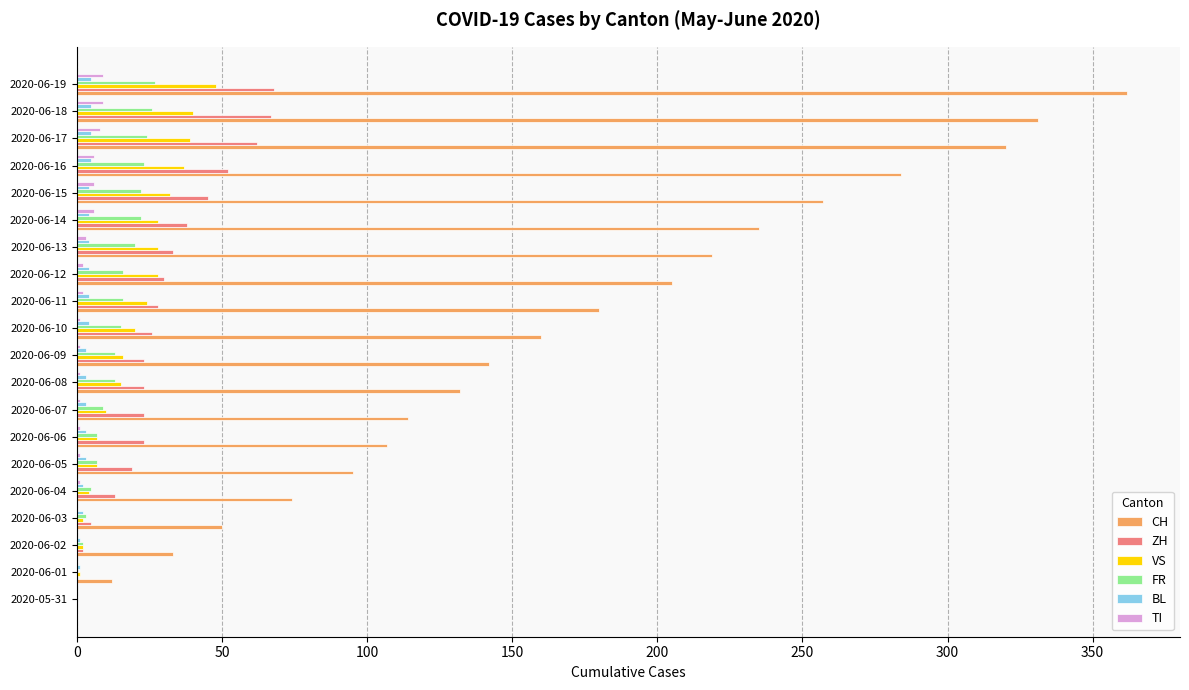

Is the value of VS at 2020-06-18 greater than the value of ZH at 2020-06-18?

No